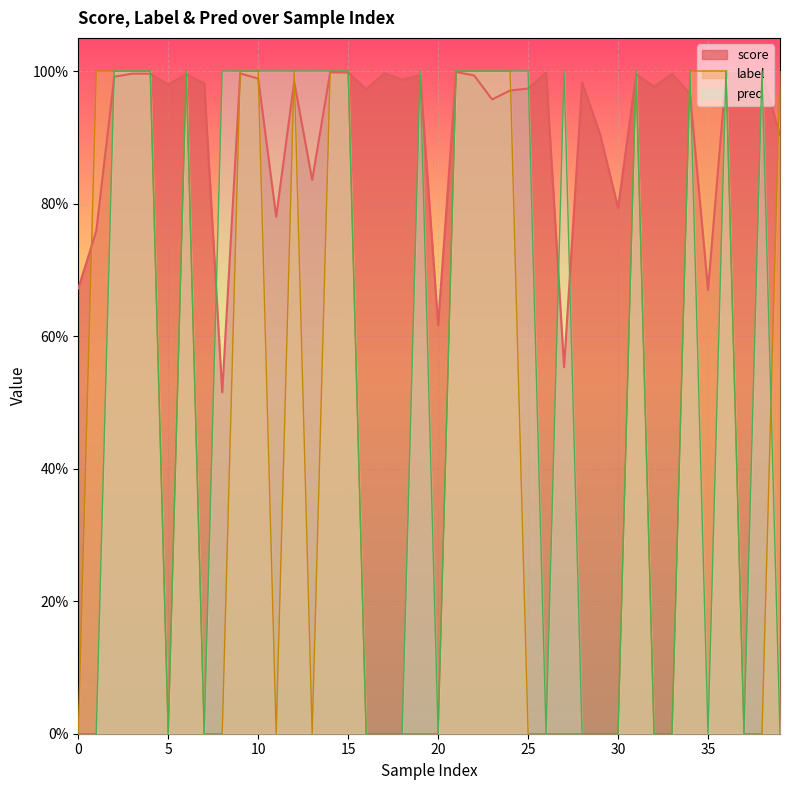

What is the highest value of the label series?

1.0